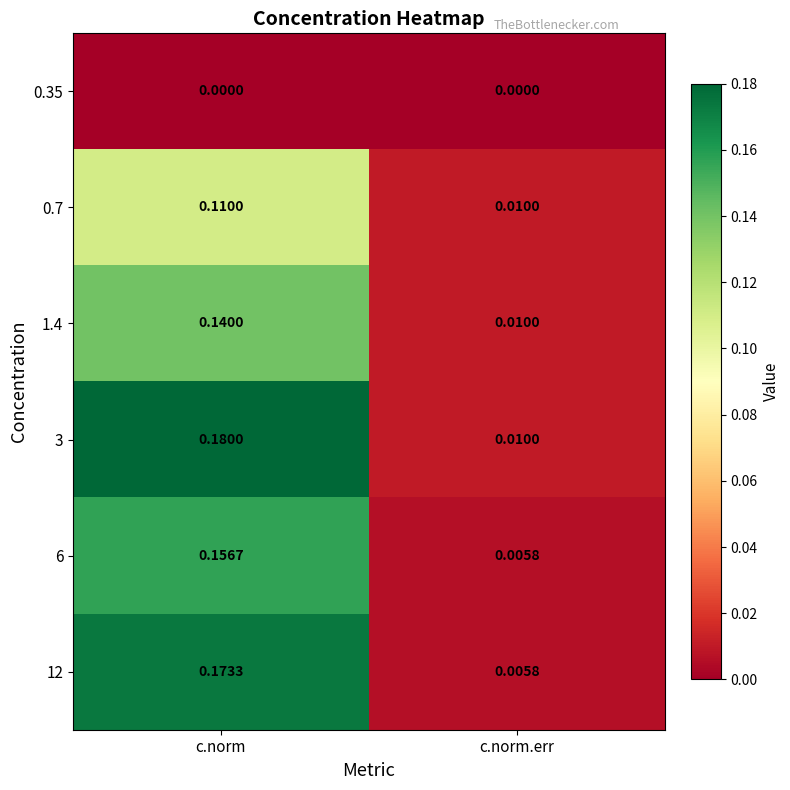

How many series are shown in this chart?

6